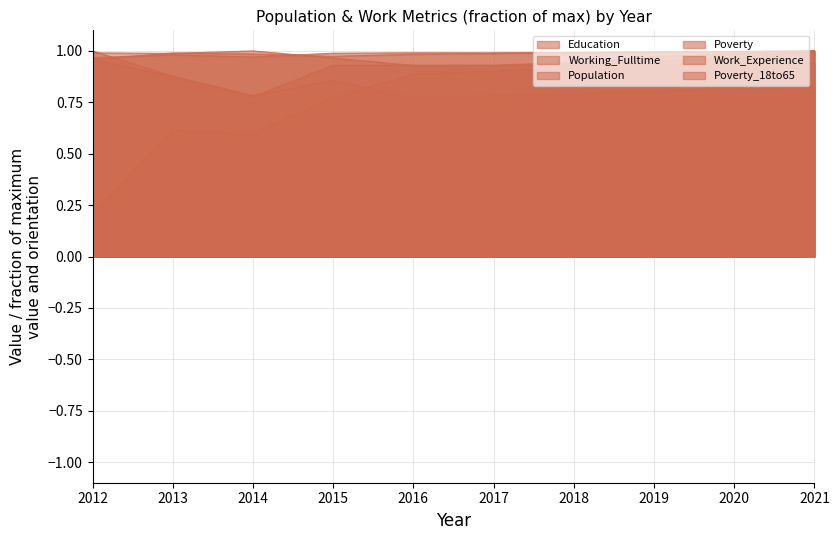

At which category is the sum across all series the highest?

2021